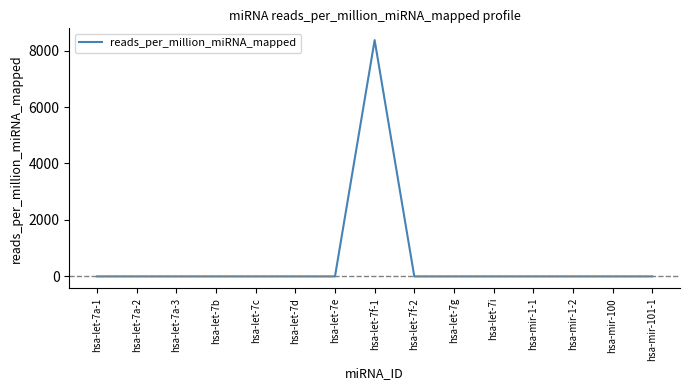

Reading left to right, transcribe all the data shown in this chart.

0.0	0.0	0.0	0.0	0.0	0.0	0.0	8368.2	0.0	0.0	0.0	0.0	0.0	0.0	0.0